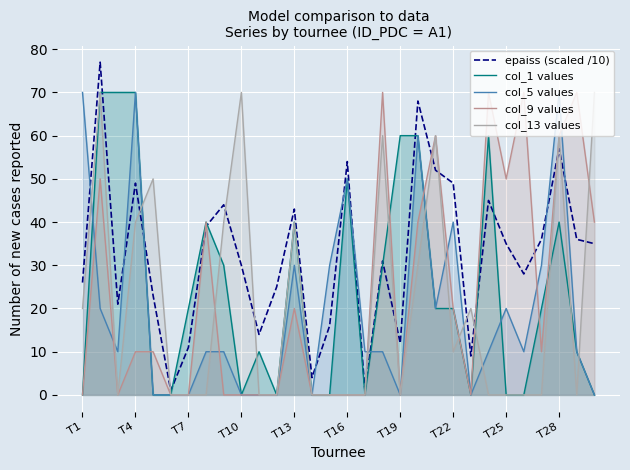

Which series has the largest range (max minus min)?

epaiss (scaled /10)